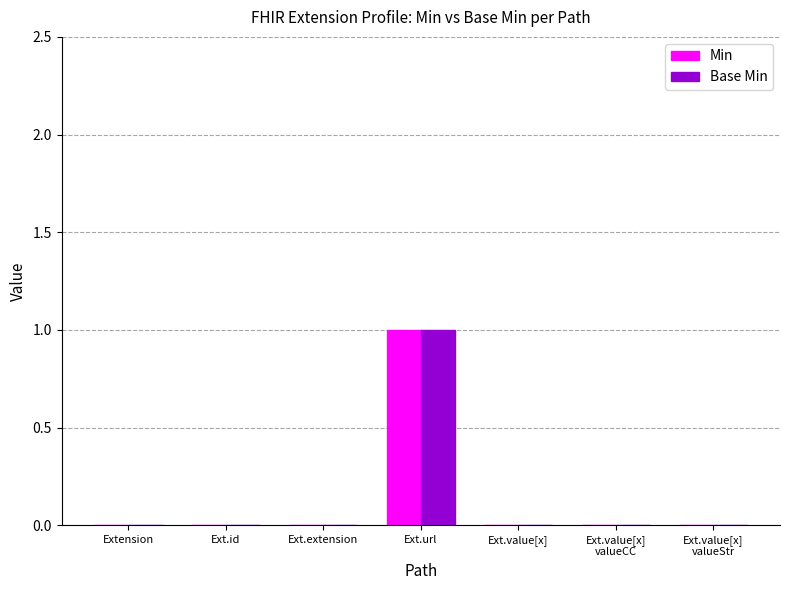

Count the number of data series in this chart.

2